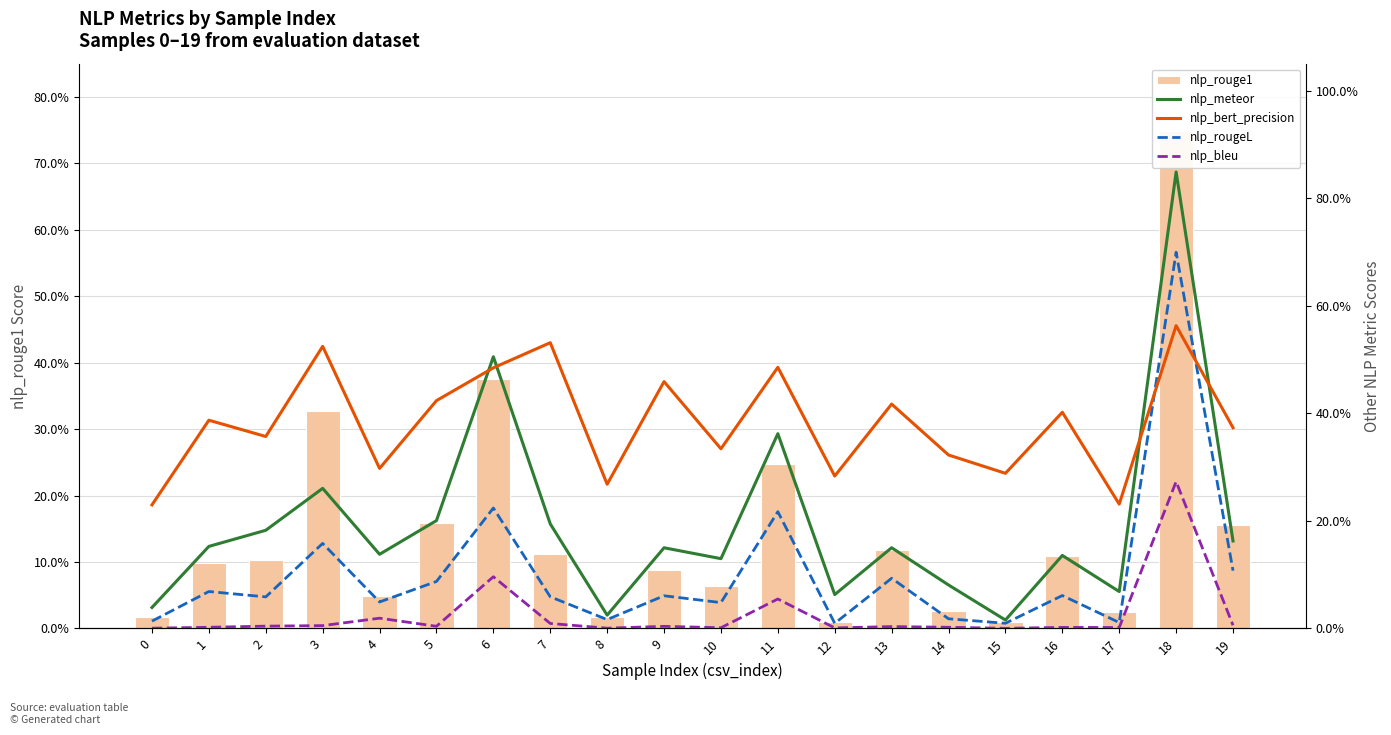

Is it true that nlp_meteor equals 0.0 at 15?

True